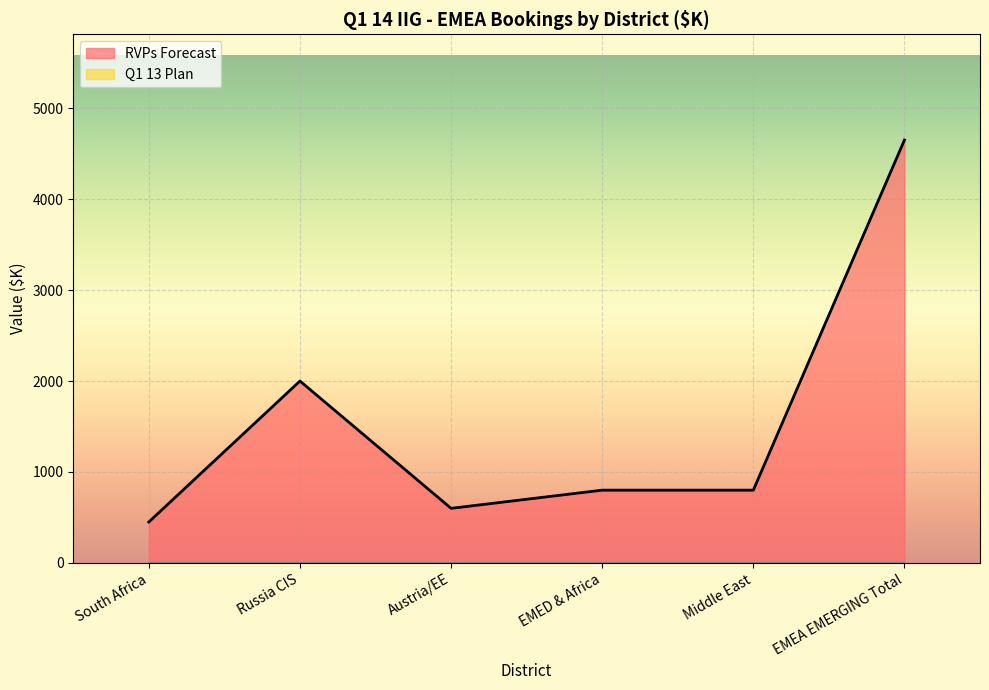

List the labels in order of value, smallest first.

South Africa, Austria/EE, EMED & Africa, Middle East, Russia CIS, EMEA EMERGING Total